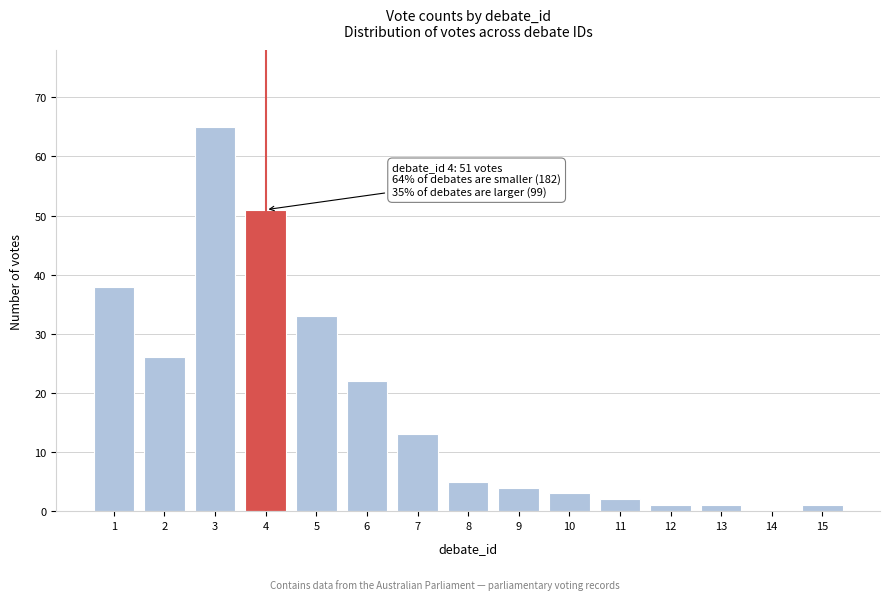

Reading left to right, transcribe all the data shown in this chart.

1=38	2=26	3=65	4=51	5=33	6=22	7=13	8=5	9=4	10=3	11=2	12=1	13=1	14=0	15=1